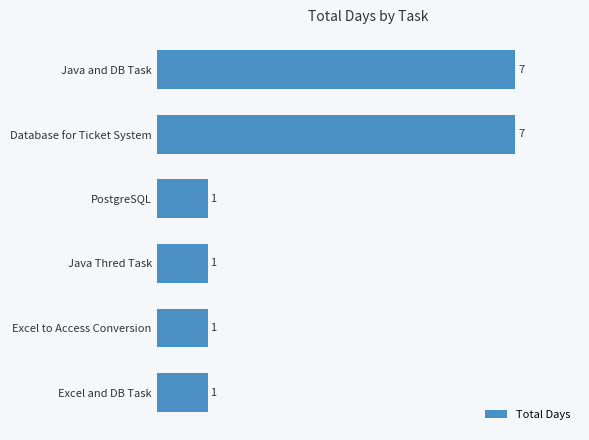

Does the chart contain stacked bars?

No